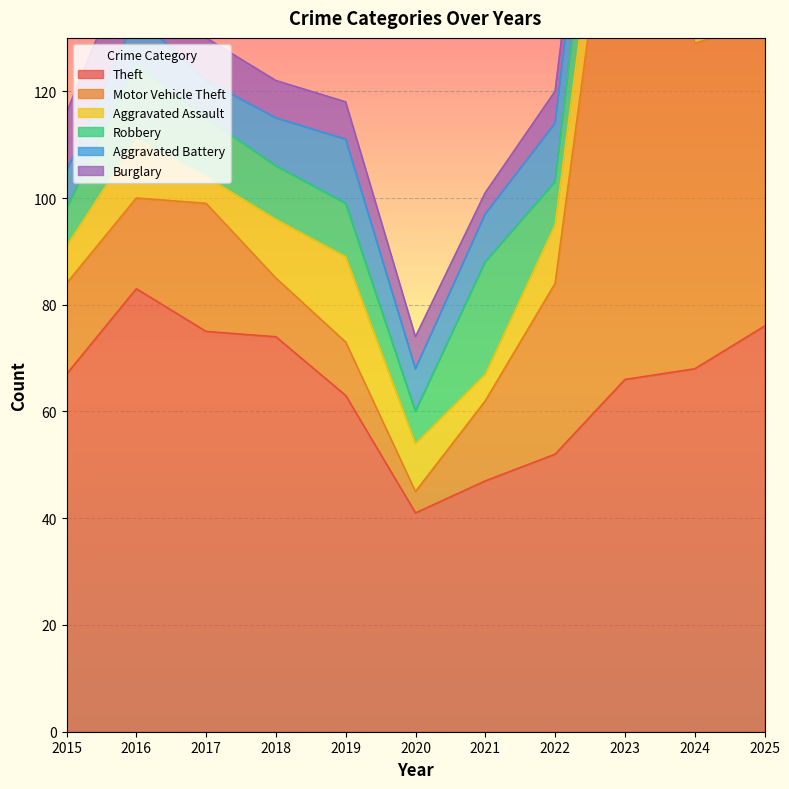

What is the difference between the highest and lowest values at 2019?

56